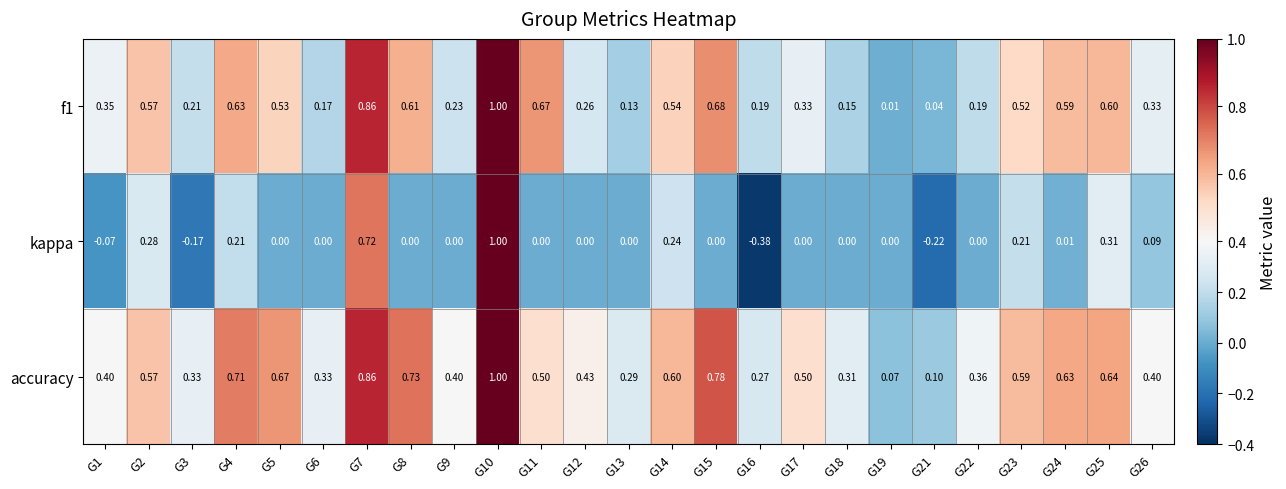

At which category does the chart reach its peak across all series?

G10